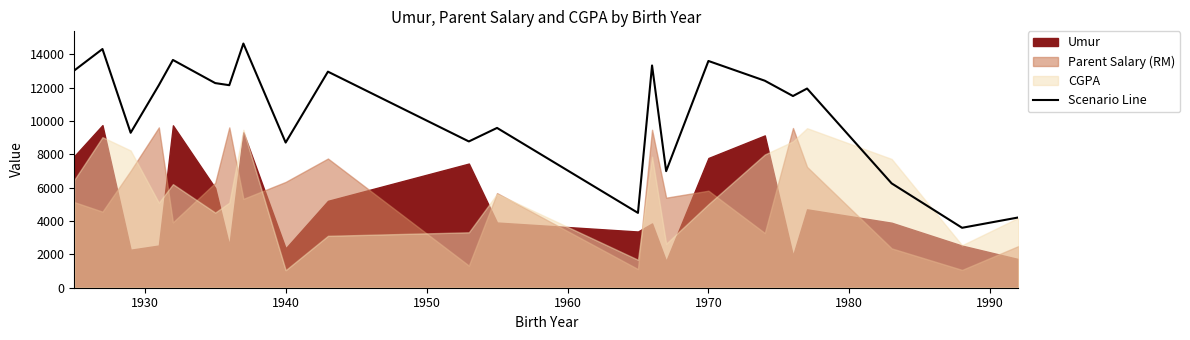

What is the highest value of the Scenario Line series?

14643